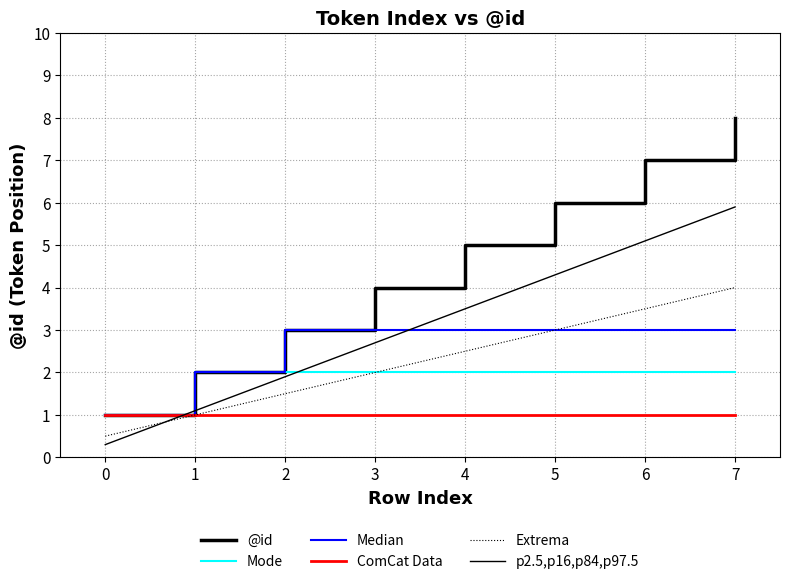

What is the value of the Extrema point at the 6th from the left?

3.0